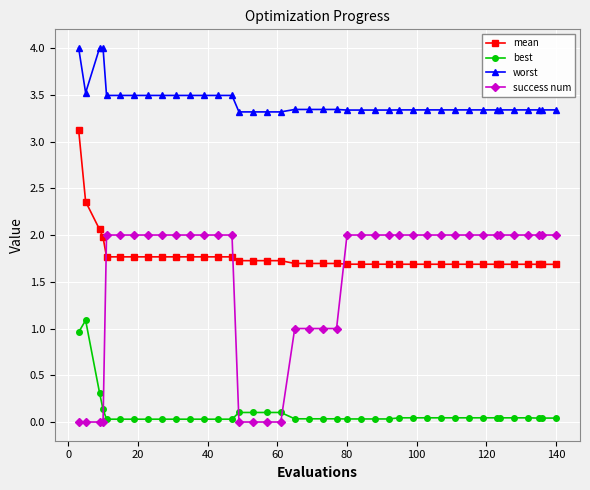

What is the difference between the second highest and second lowest values in the success num series?

2.0